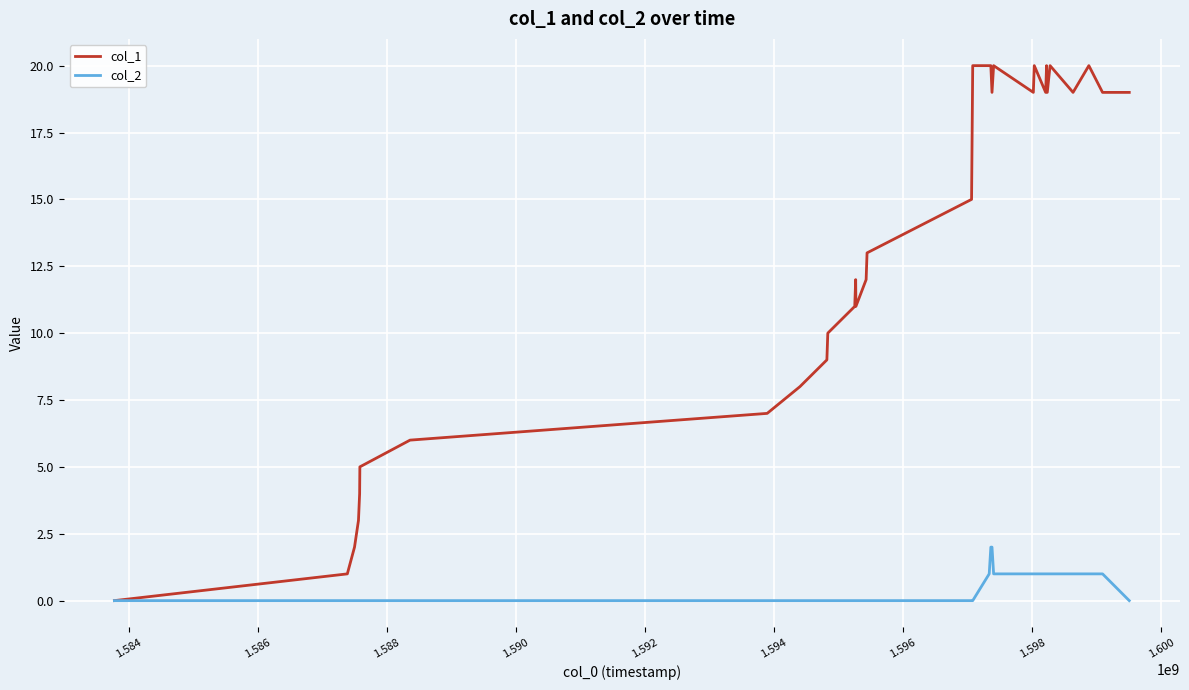

Which series has the largest total across all categories?

col_1